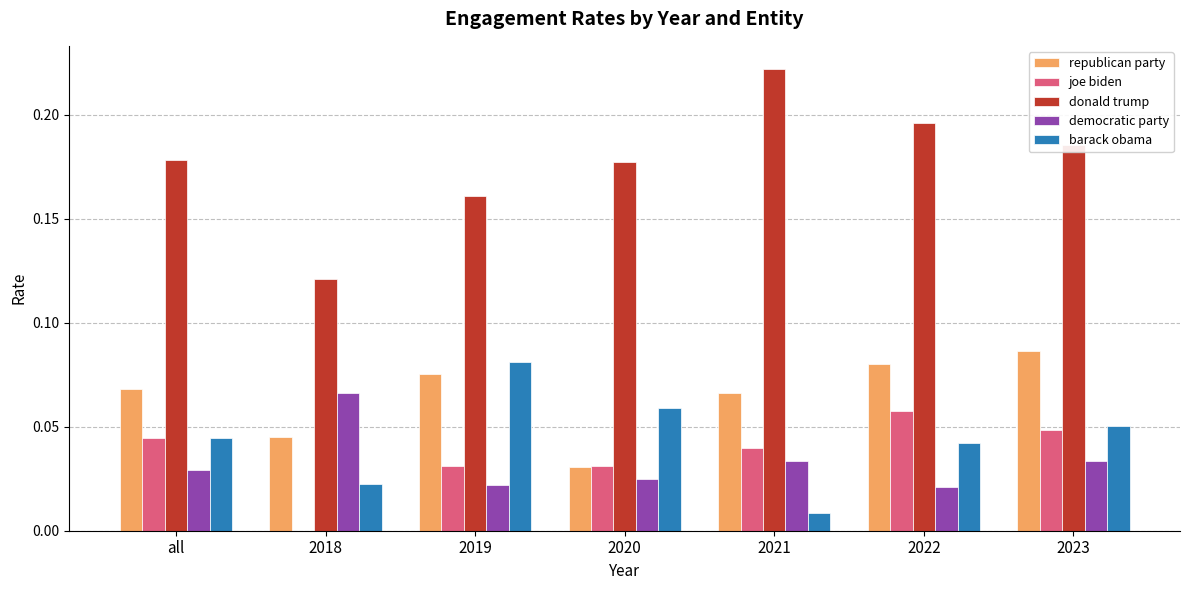

Which category has the highest value in the barack obama series?

2019